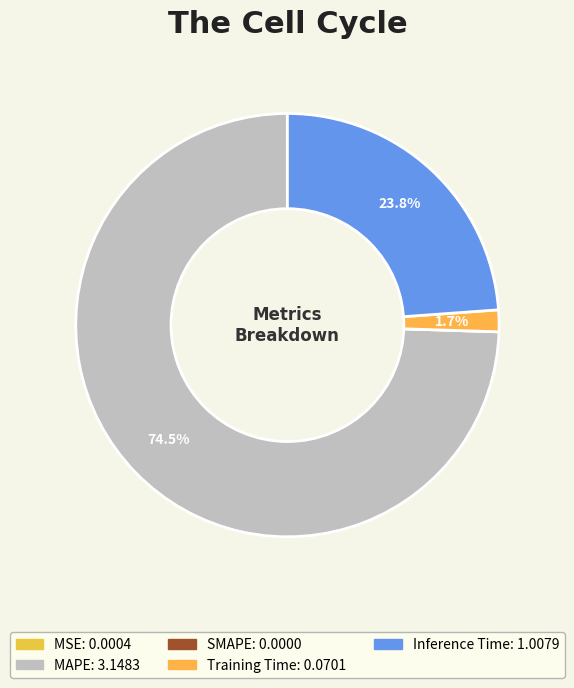

Which slice is the largest?

MAPE